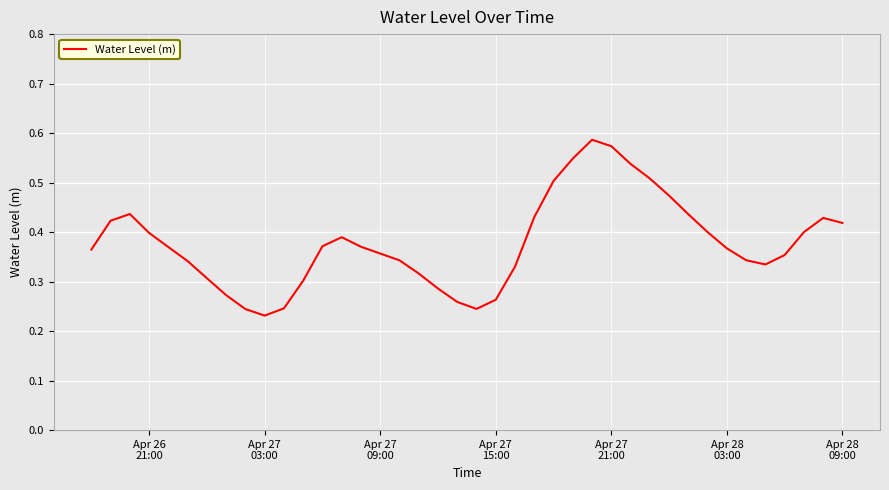

Count the values in the range 0 to 1.

40